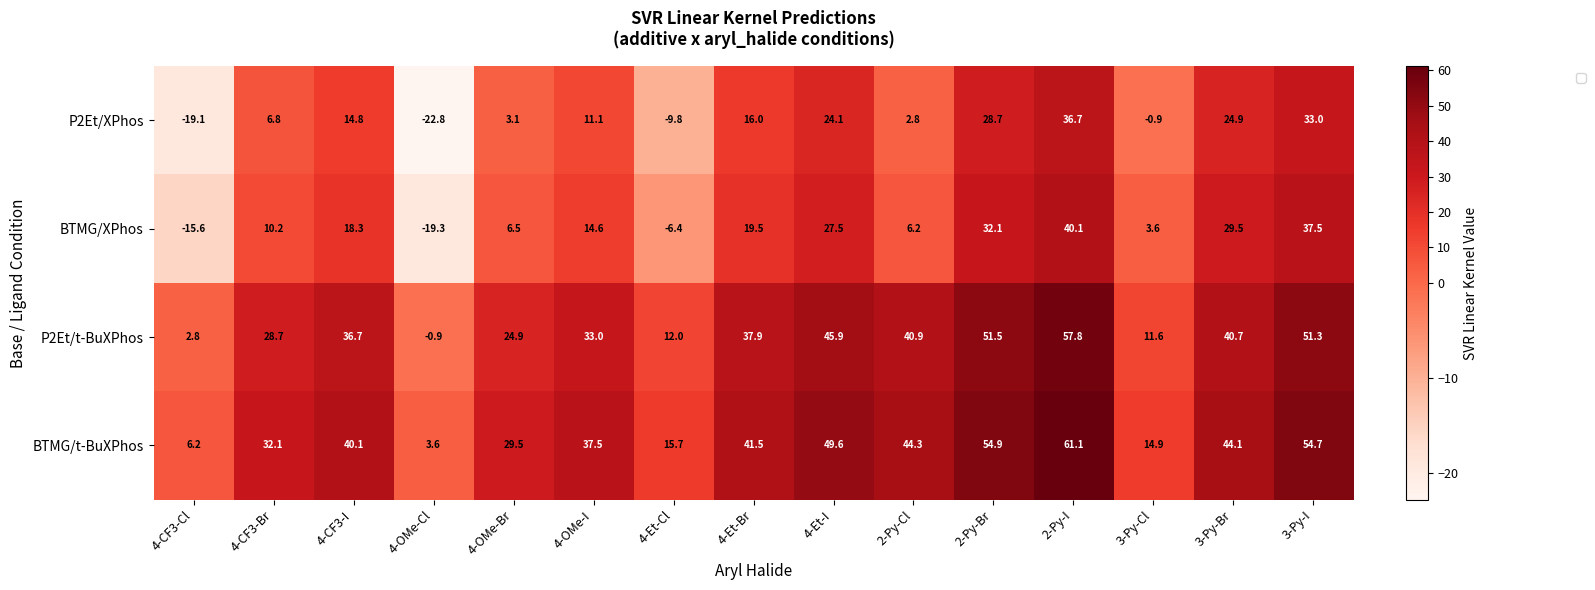

Rank the series at 3-Py-Br from lowest to highest value.

P2Et/XPhos, BTMG/XPhos, P2Et/t-BuXPhos, BTMG/t-BuXPhos